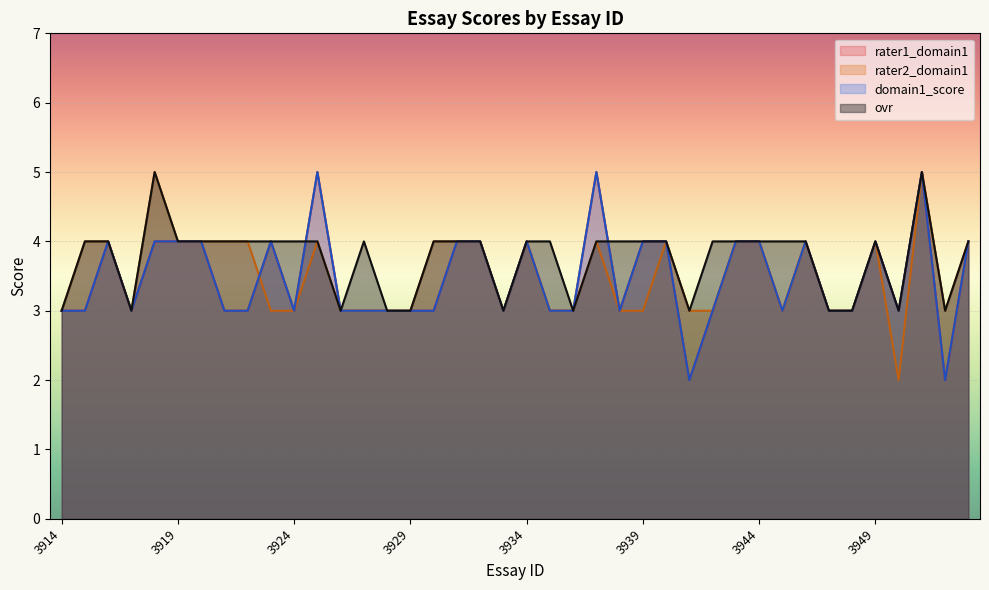

Reading left to right, extract all data points from this chart.

rater1_domain1: 3	3	4	3	4	4	4	3	3	4	3	5	3	3	3	3	3	4	4	3	4	3	3	5	3	4	4	2	3	4	4	3	4	3	3	4	3	5	2	4
rater2_domain1: 3	4	4	3	5	4	4	4	4	3	3	4	3	3	3	3	4	4	4	3	4	3	3	4	3	3	4	3	3	4	4	3	4	3	3	4	2	5	3	4
domain1_score: 3	3	4	3	4	4	4	3	3	4	3	5	3	3	3	3	3	4	4	3	4	3	3	5	3	4	4	2	3	4	4	3	4	3	3	4	3	5	2	4
ovr: 3	4	4	3	5	4	4	4	4	4	4	4	3	4	3	3	4	4	4	3	4	4	3	4	4	4	4	3	4	4	4	4	4	3	3	4	3	5	3	4